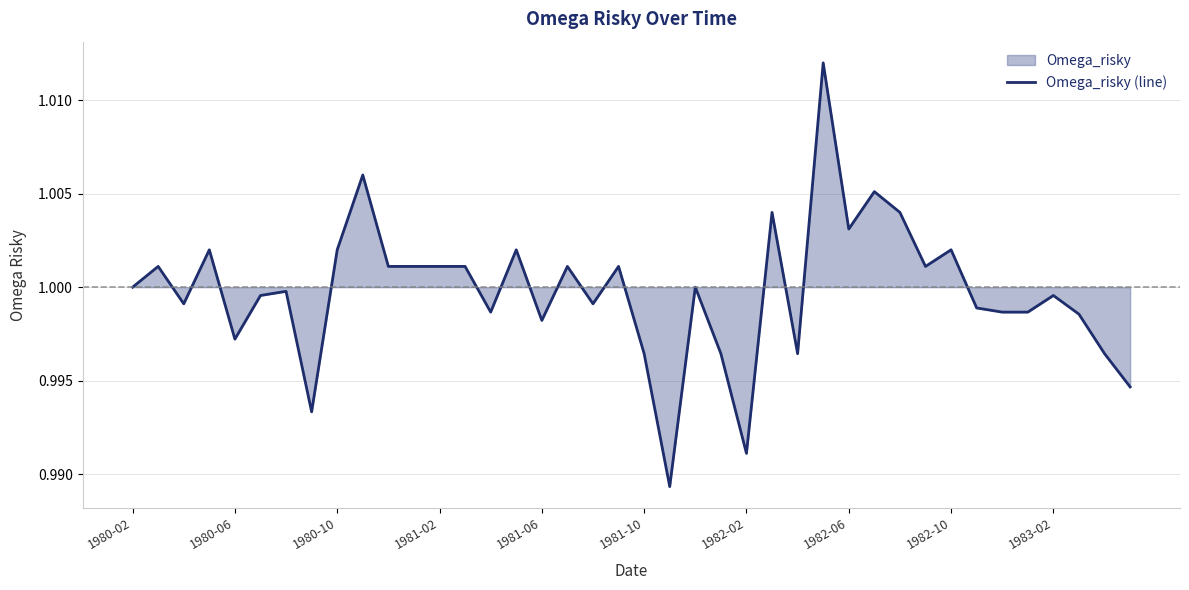

Is it true that the value at 1981-10 is 0.5?

False